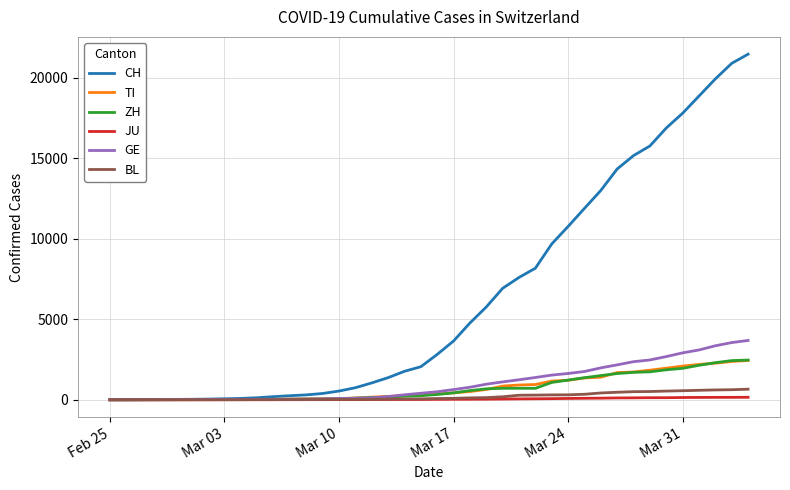

Which series has the largest total across all categories?

CH